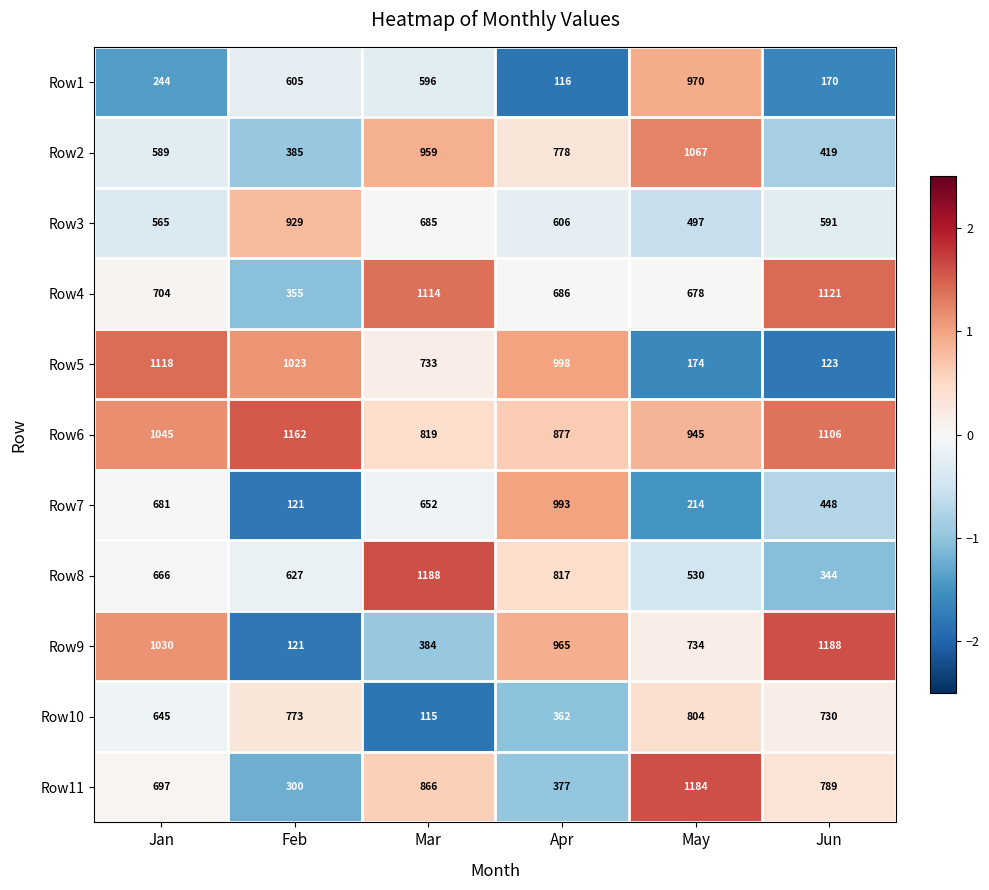

Which series has the widest spread of values?

Row9